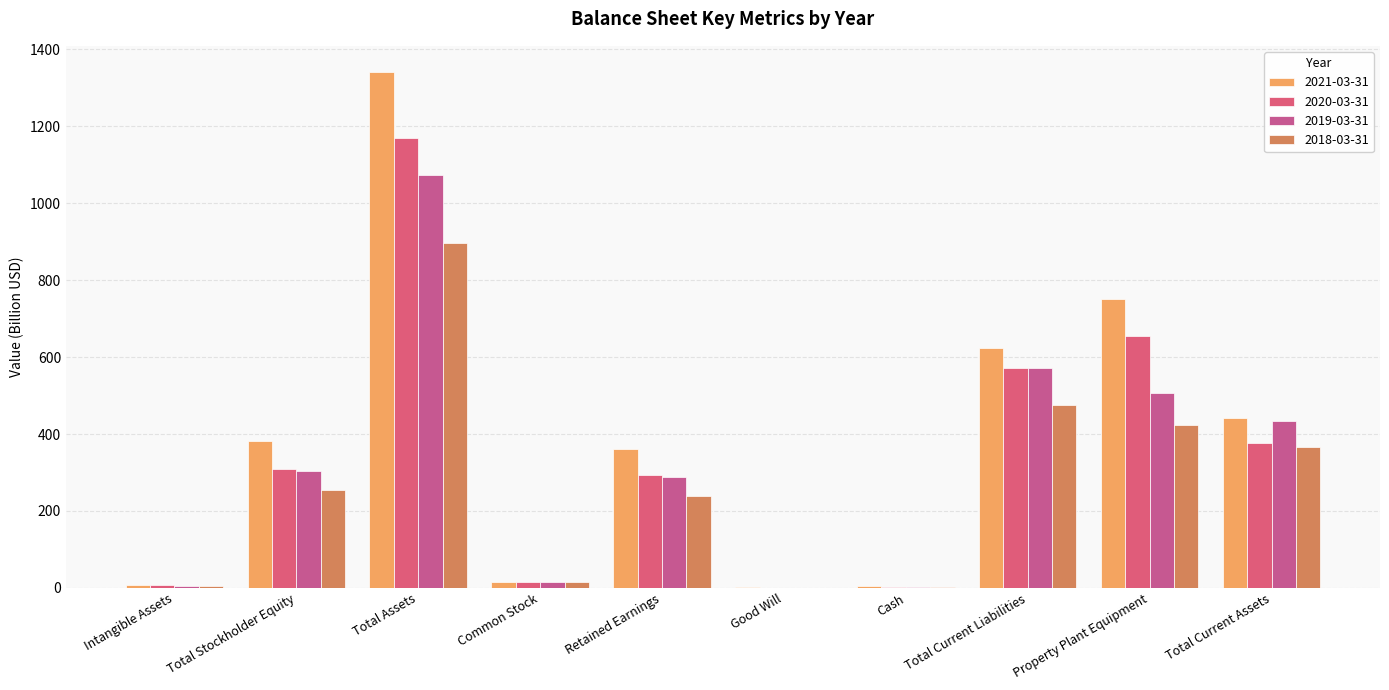

What is the total value across all series at Good Will?

3.7